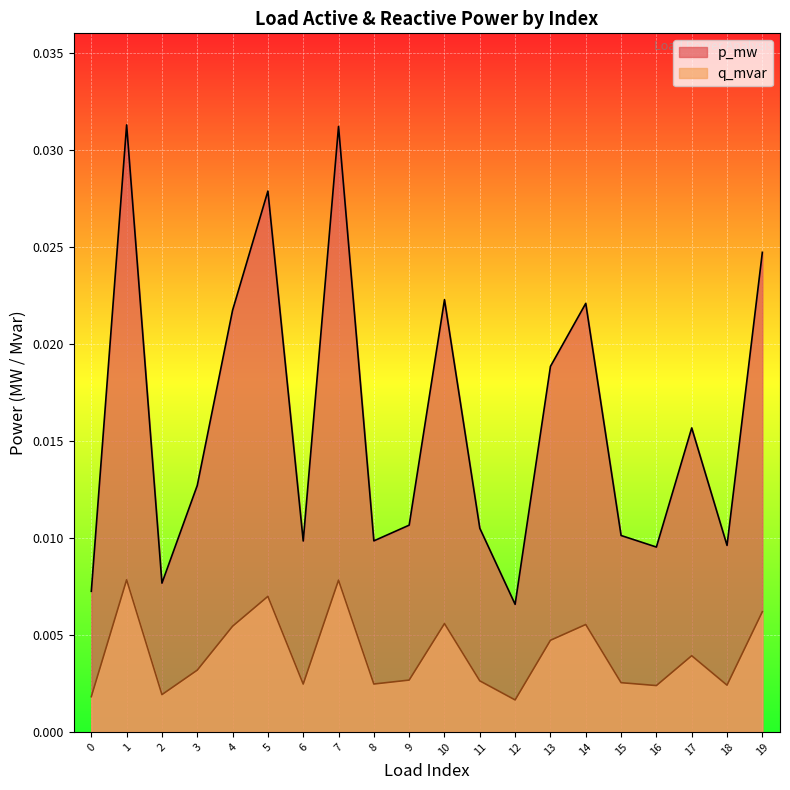

Is it true that p_mw equals 0.0 at 1?

False